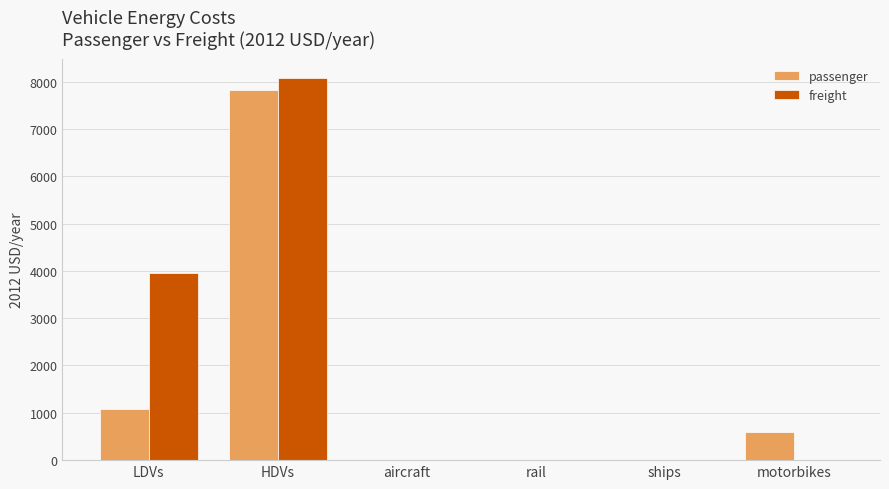

Which series has the largest total across all categories?

freight